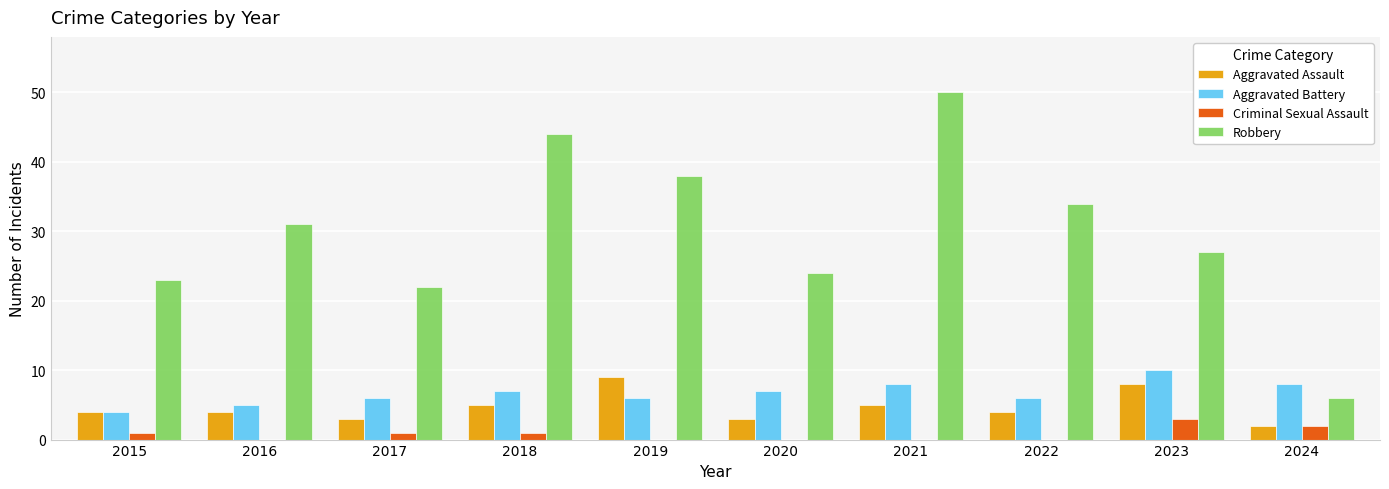

Which series has the largest total across all categories?

Robbery